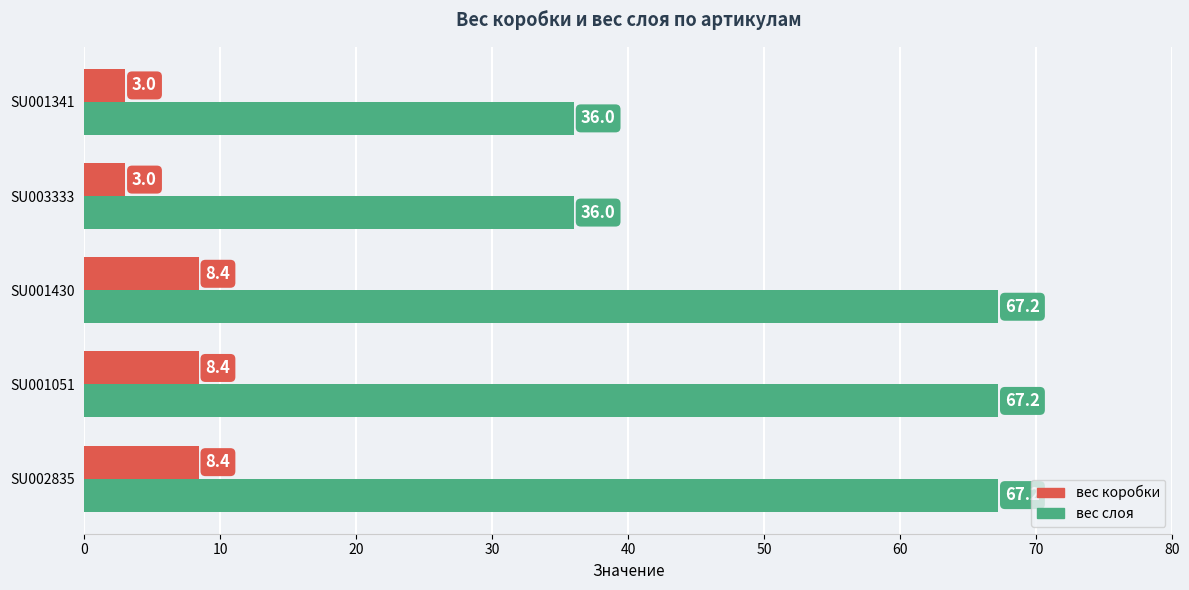

How many values in the вес слоя series are below 67?

2